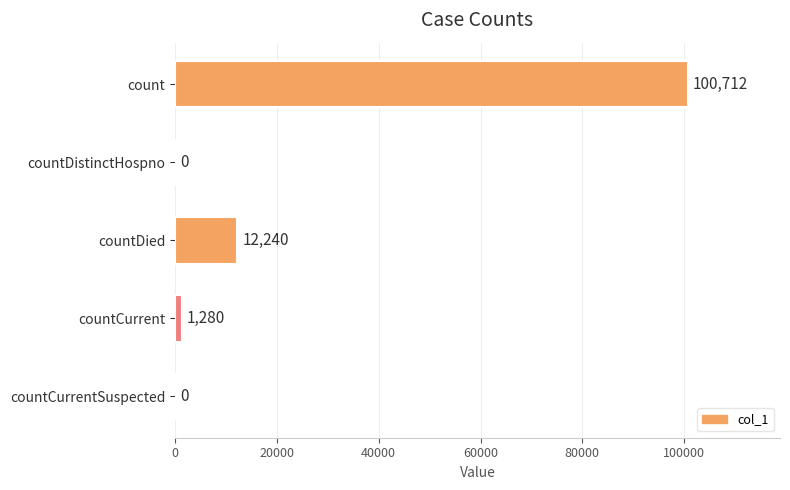

Are the bars horizontal?

Yes